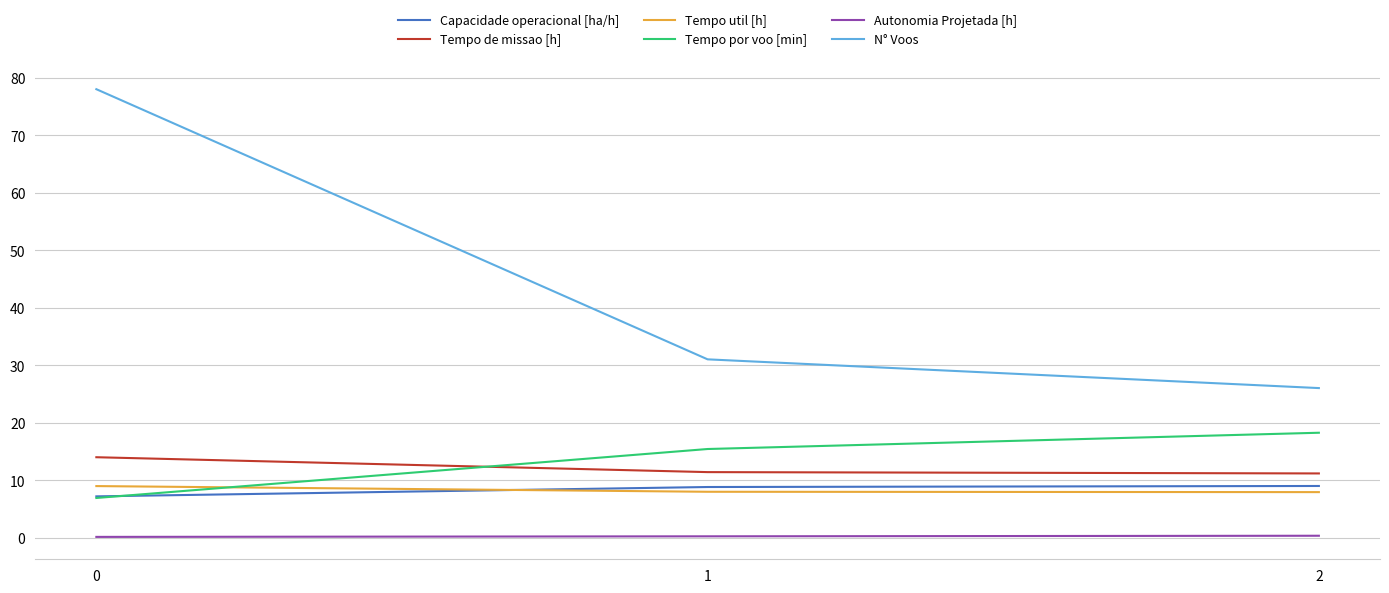

Which series has the largest range (max minus min)?

N° Voos